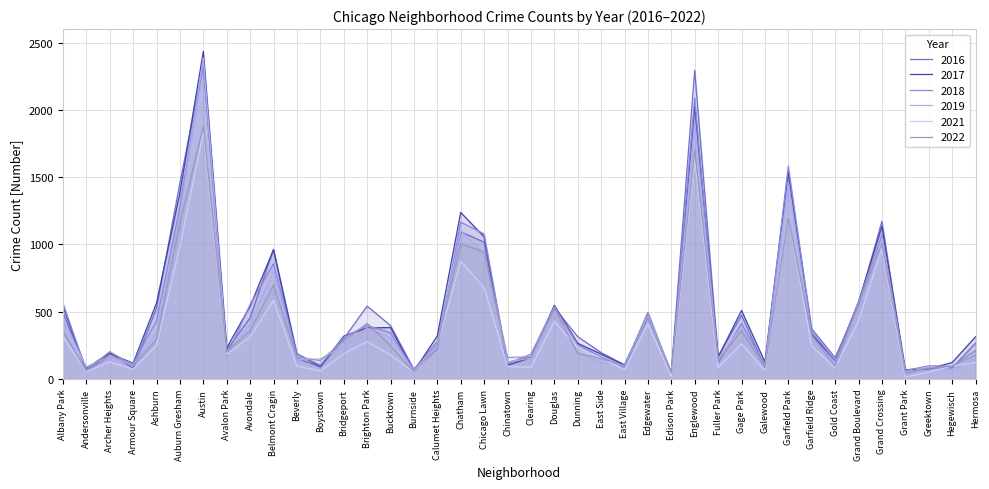

Where do 2017 and 2019 first cross each other?

Albany Park and Andersonville